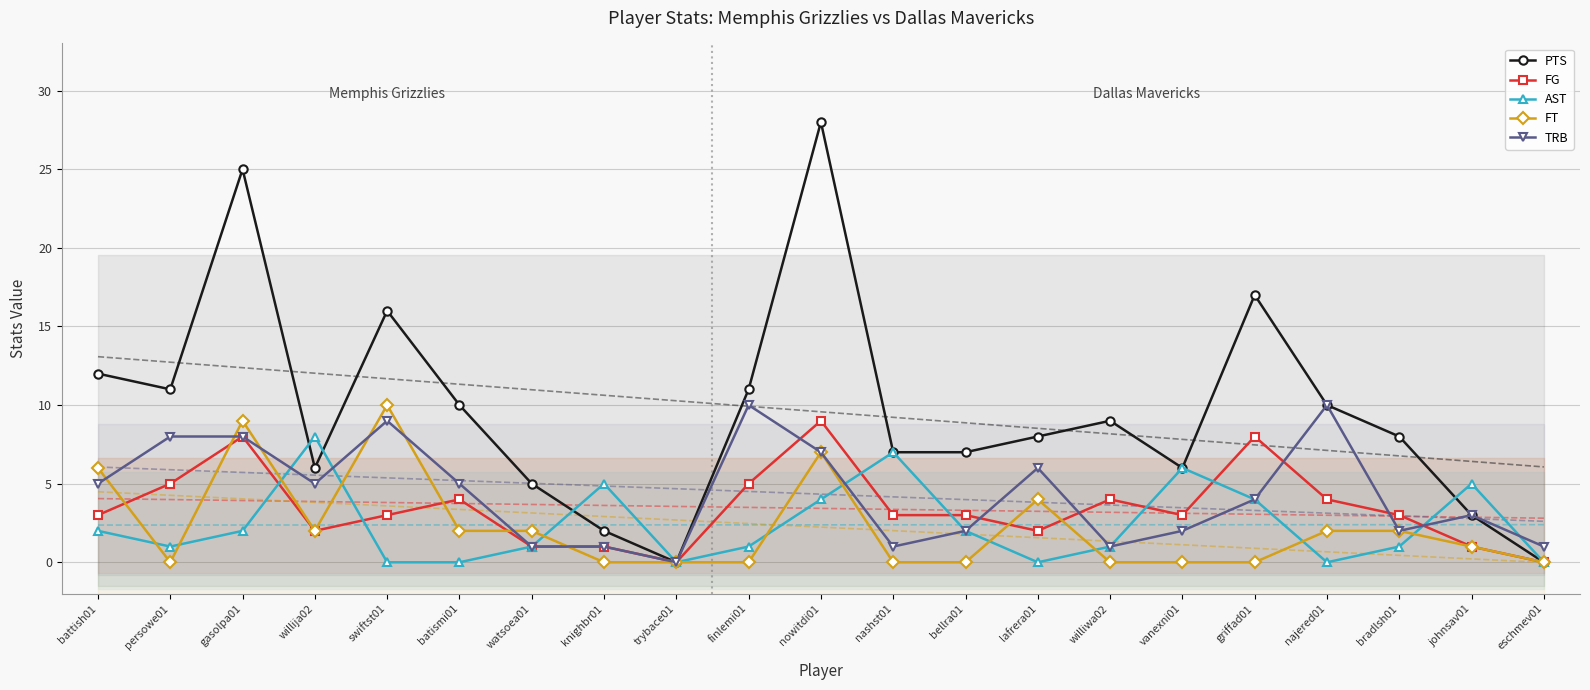

What is the total value across all series at eschmev01?

1